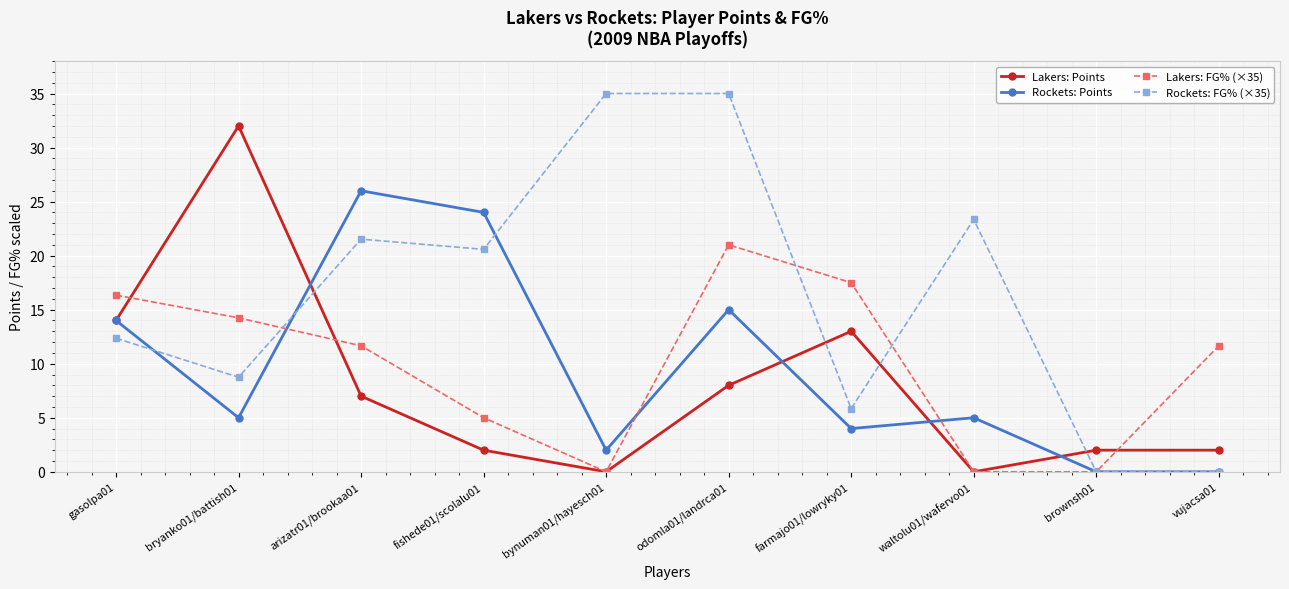

What is the difference between the Rockets: Points values at bynuman01/hayesch01 and gasolpa01?

12.0